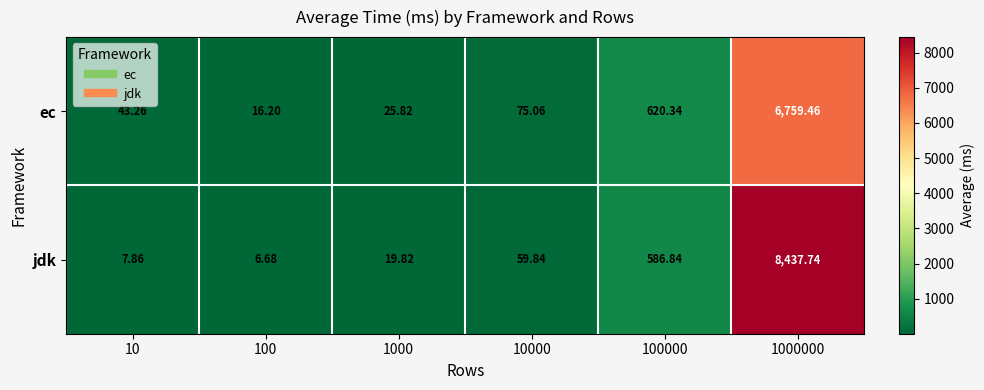

What is the total value across all series at 10?

51.1